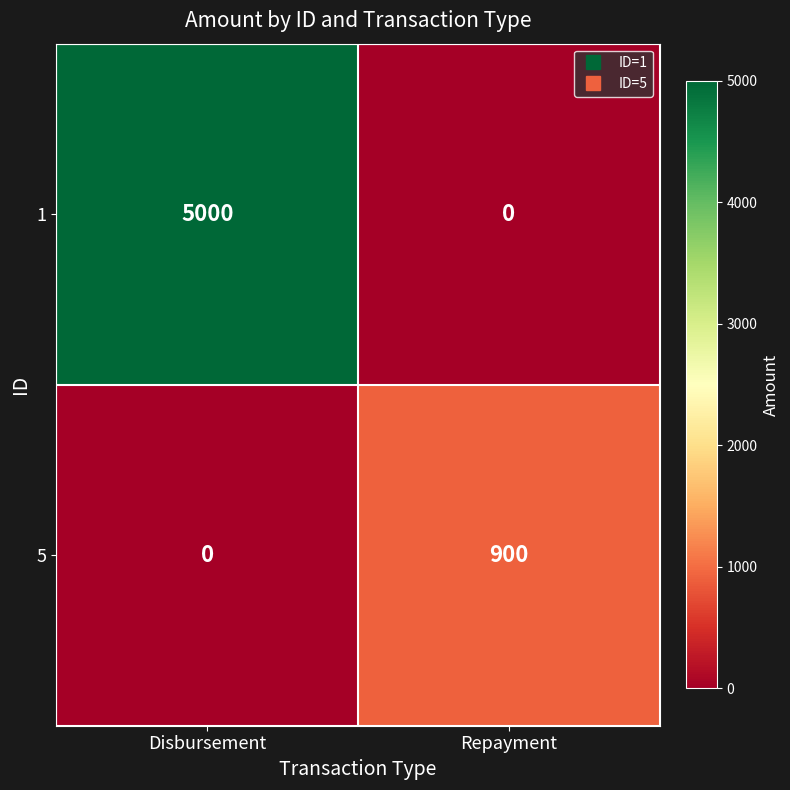

What is the maximum value shown in the chart?

5000